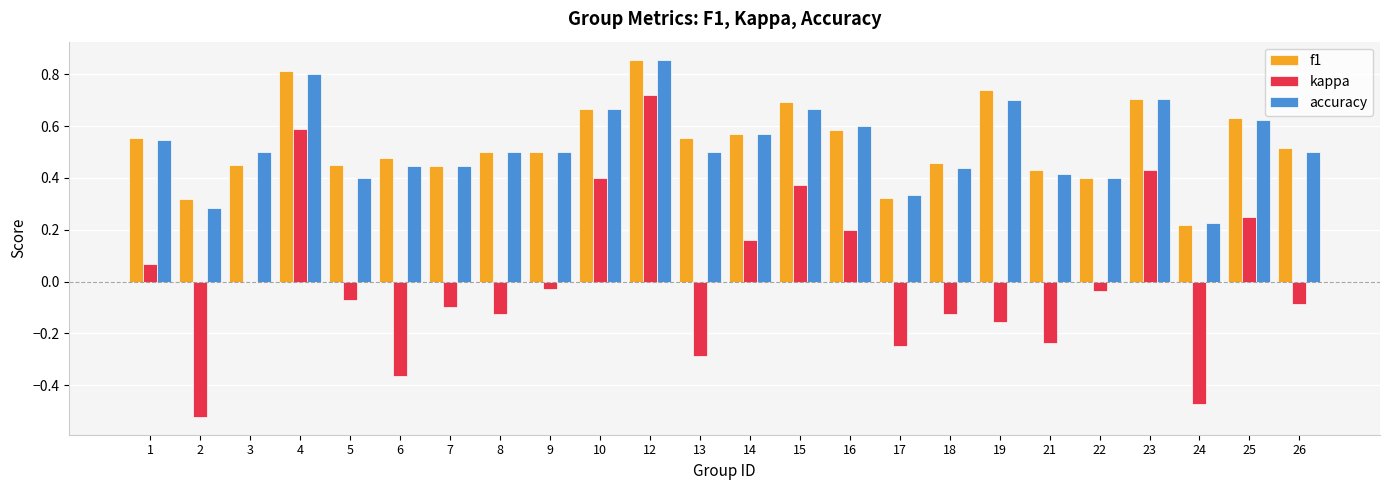

How many categories are shown in the chart?

24